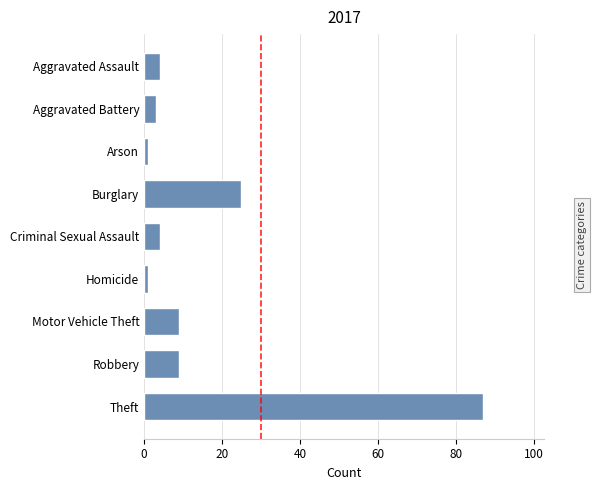

Is it true that the value at Theft is 87?

True